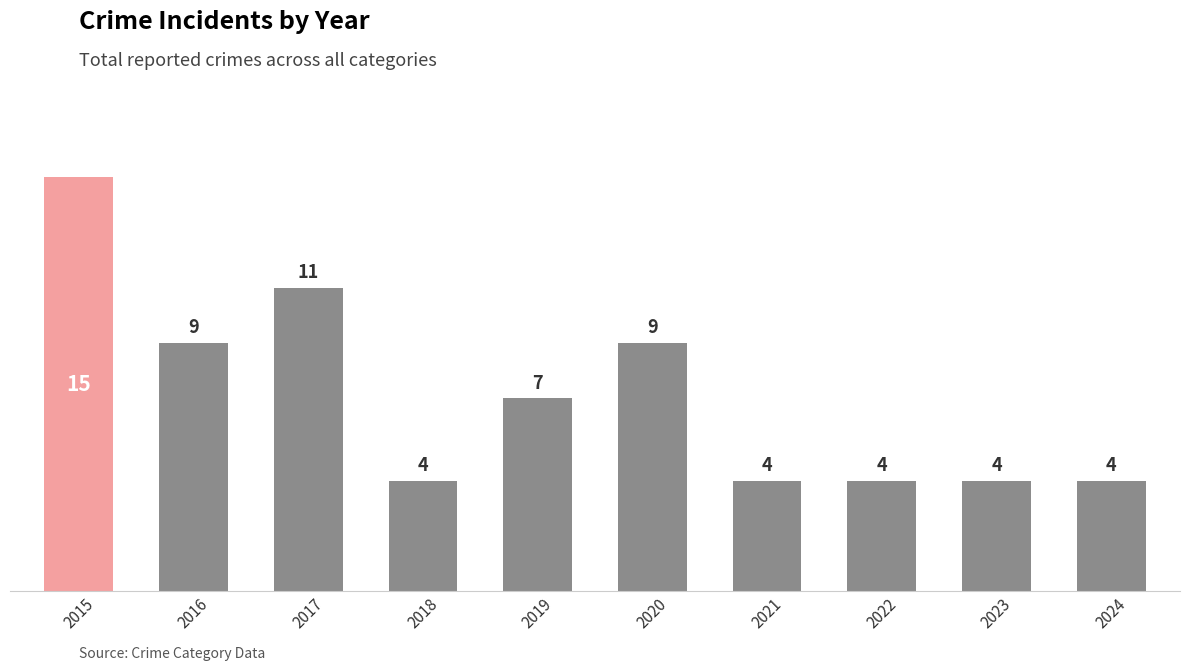

True or false: the data shows 7 at 2024.

False